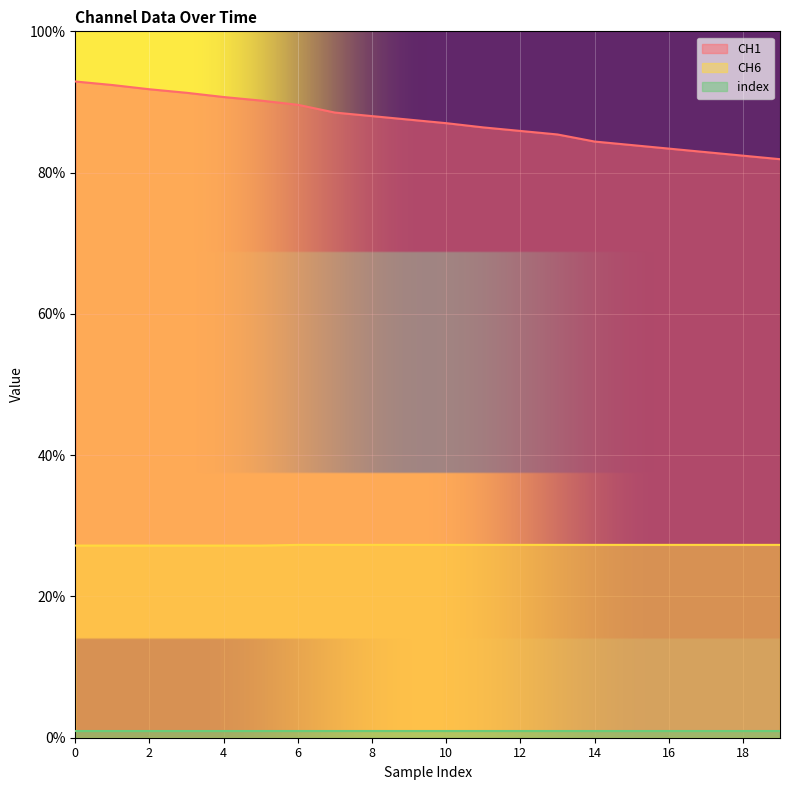

Reading right to left, what are all the values shown in this chart?

CH1: 81.9	82.4	82.9	83.4	83.9	84.4	85.4	85.9	86.4	87.0	87.5	88.0	88.5	89.6	90.2	90.7	91.3	91.8	92.4	92.9
CH6: 27.3	27.3	27.3	27.3	27.3	27.3	27.3	27.3	27.3	27.3	27.3	27.3	27.3	27.3	27.2	27.2	27.2	27.2	27.2	27.2